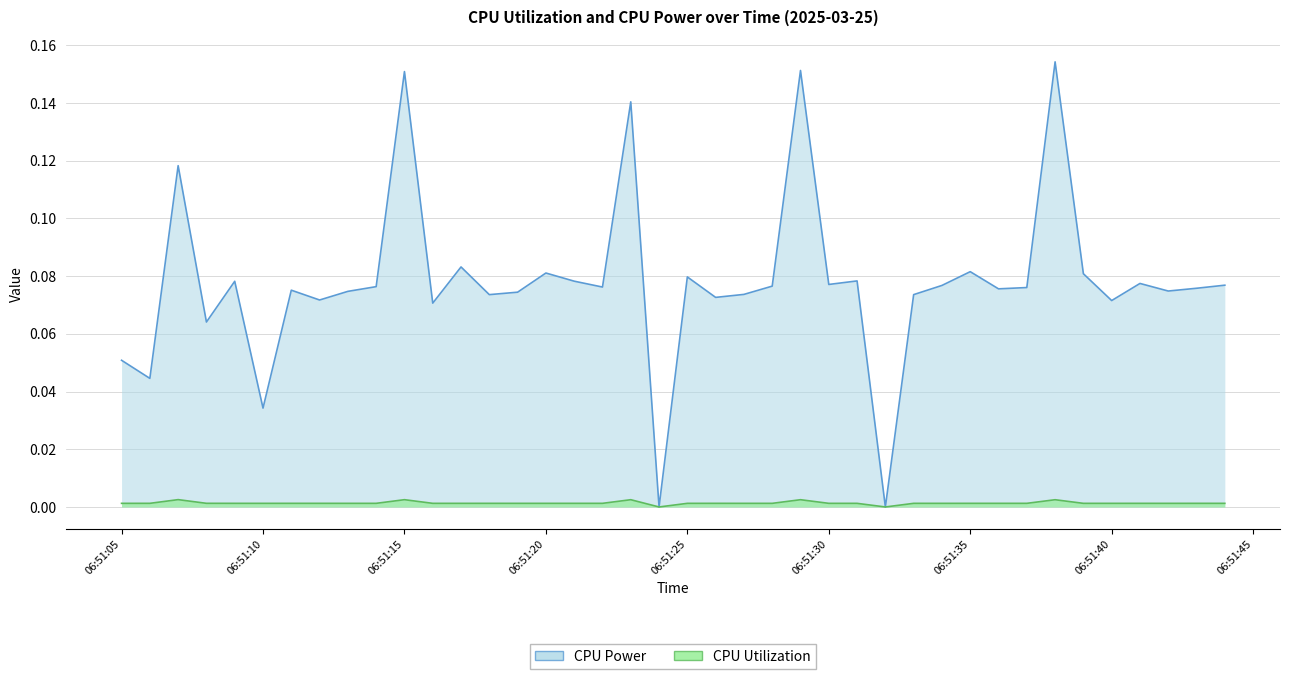

Rank the series by their maximum value, from highest to lowest.

CPU Power, CPU Utilization